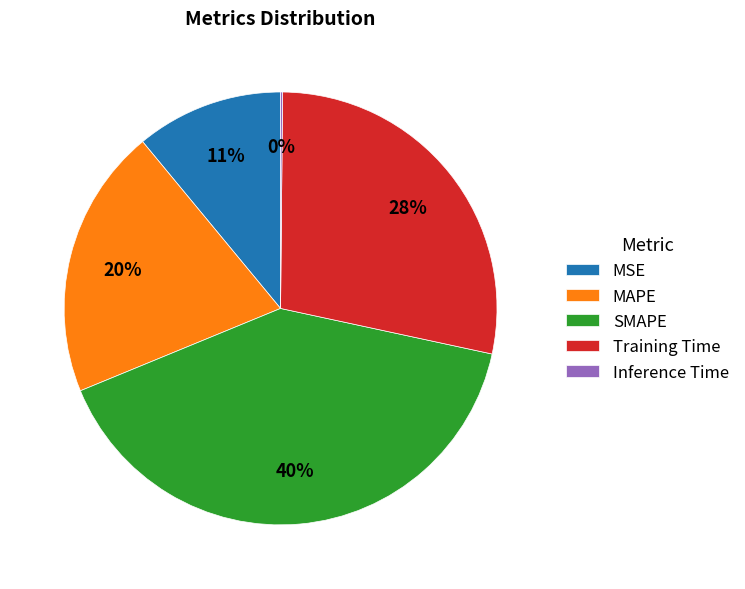

Which has a higher value, MSE or MAPE?

MAPE